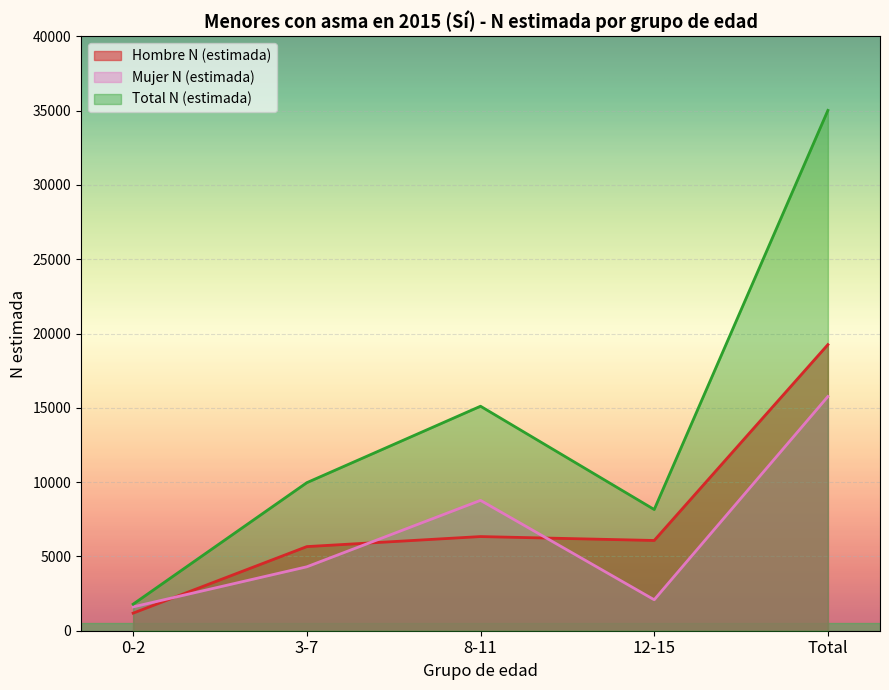

How many interior local valleys does the Hombre N (estimada) series have?

1